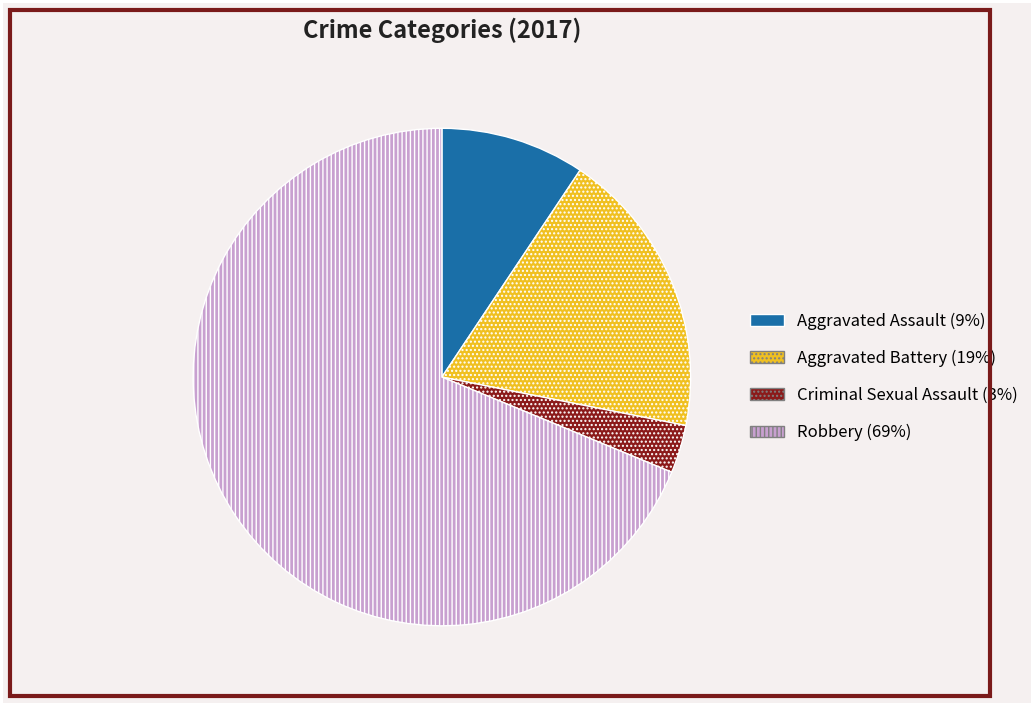

What is the largest slice in the pie chart?

Robbery